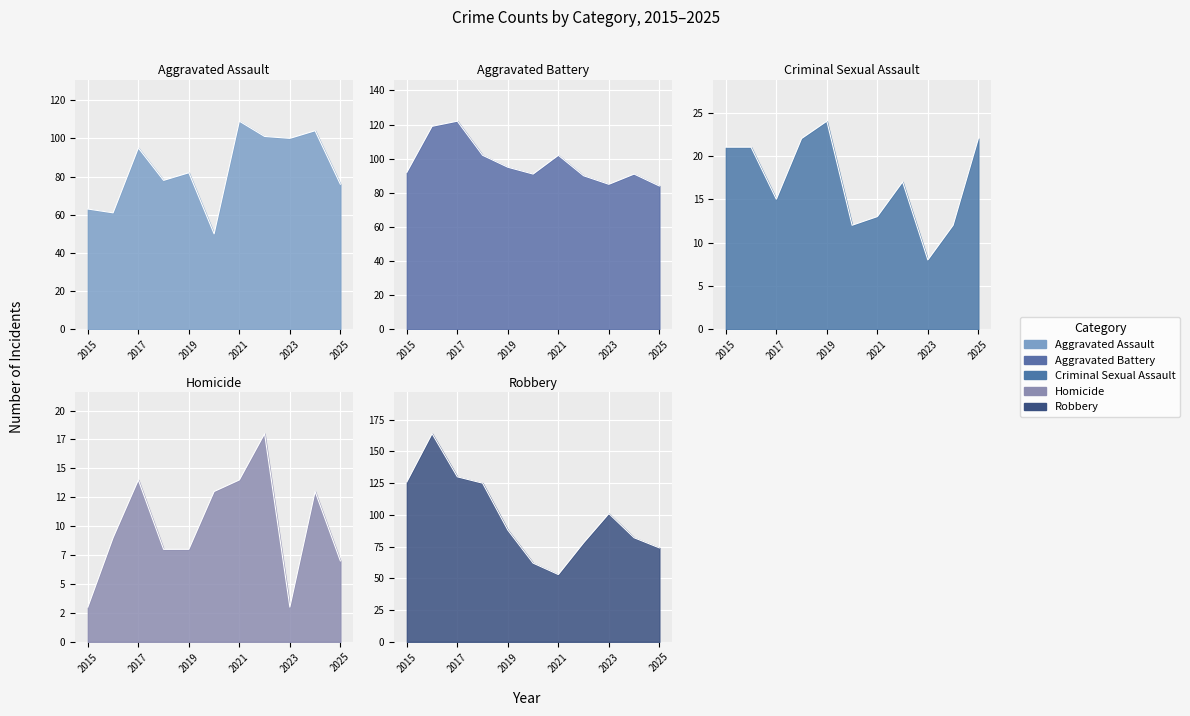

Which label corresponds to the smallest value in the chart?

2015